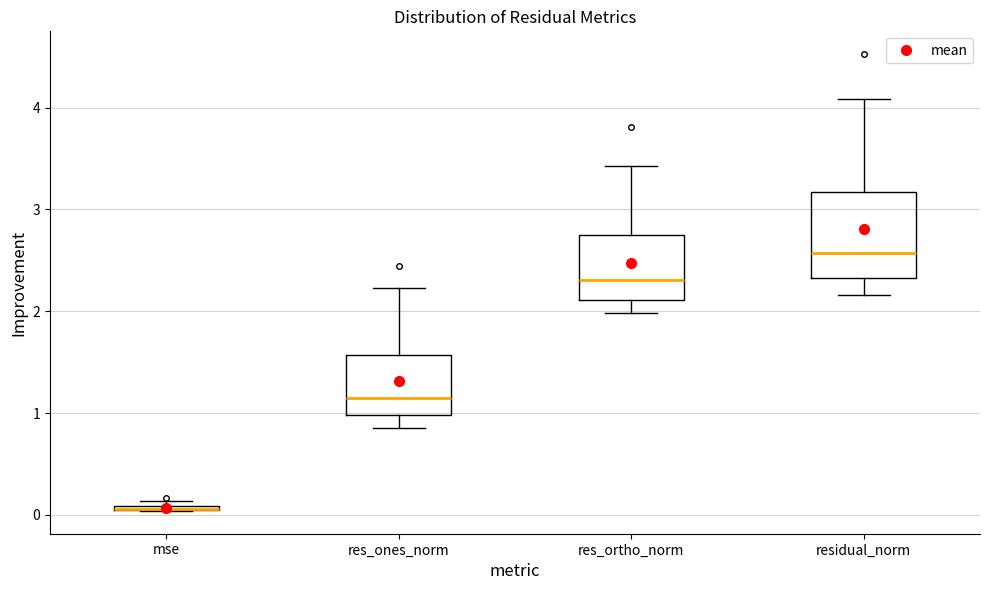

Which box is the tallest, from its lower edge to its upper edge?

residual_norm